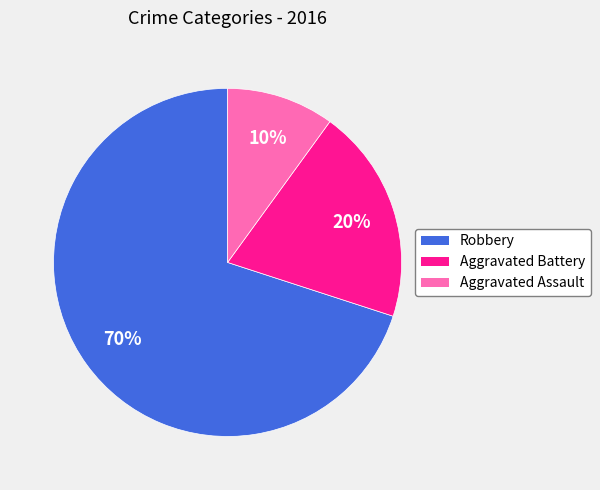

To the nearest percent, what portion does Robbery represent?

70%